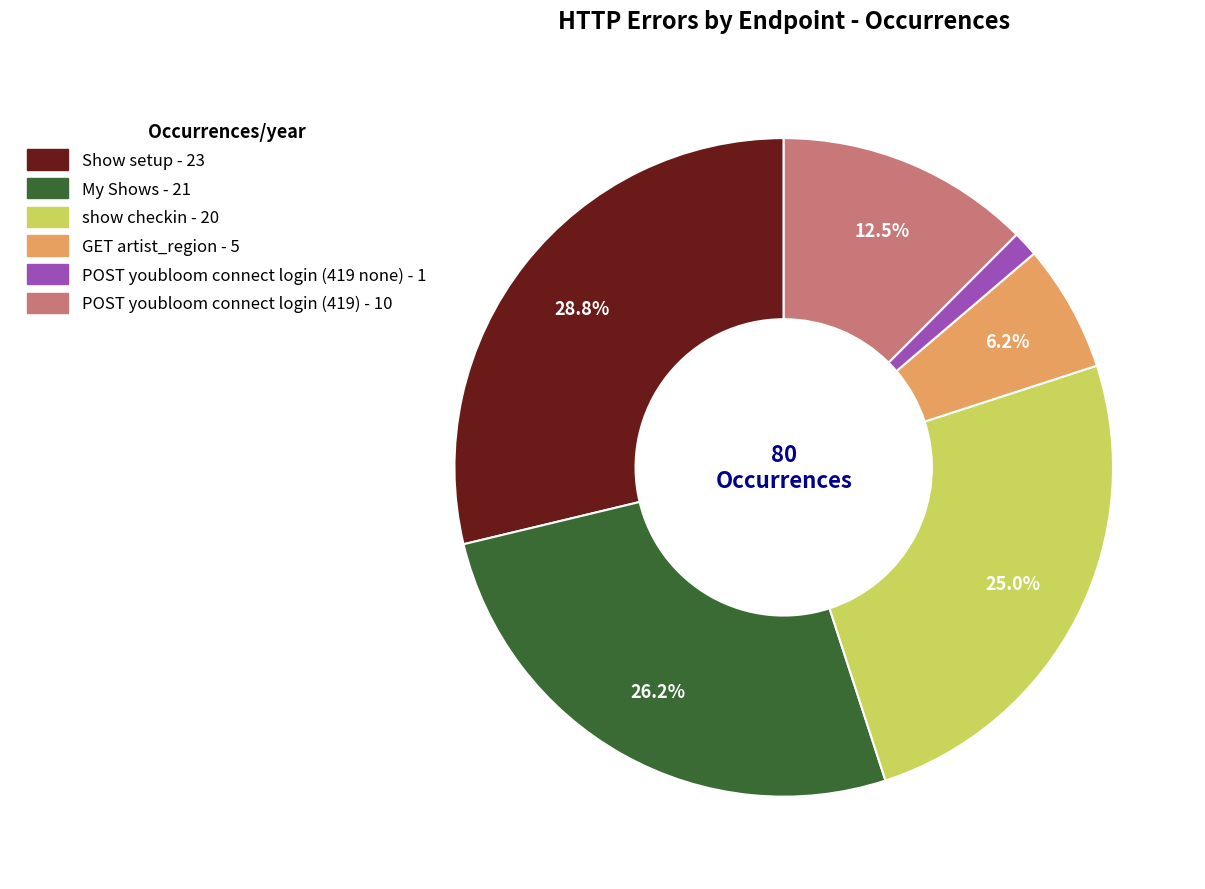

How much of the chart is everything except My Shows?

73.8%